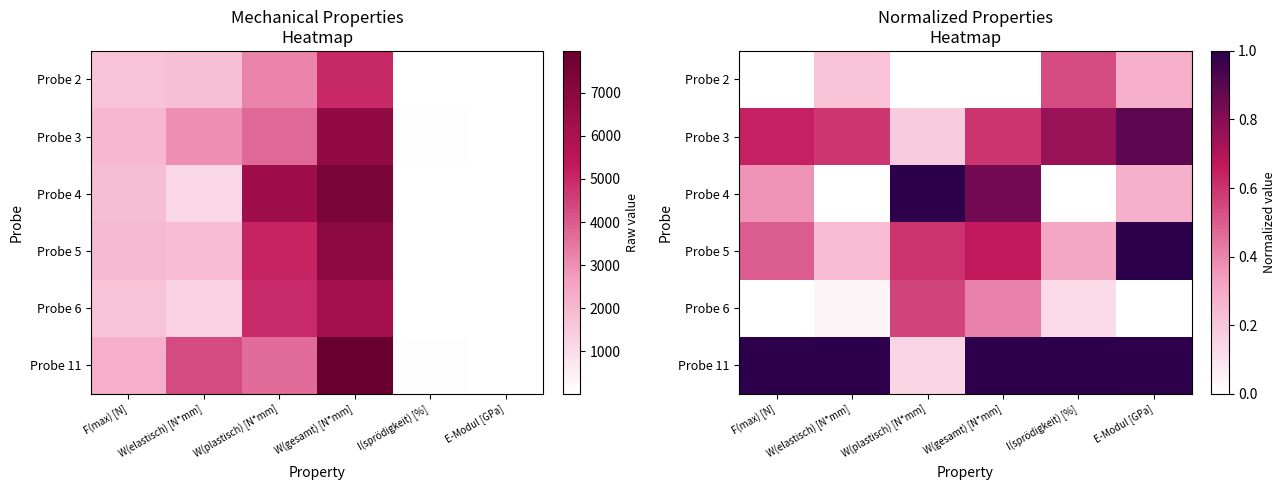

Which category has the highest value across all series?

W(elastisch) [N*mm]